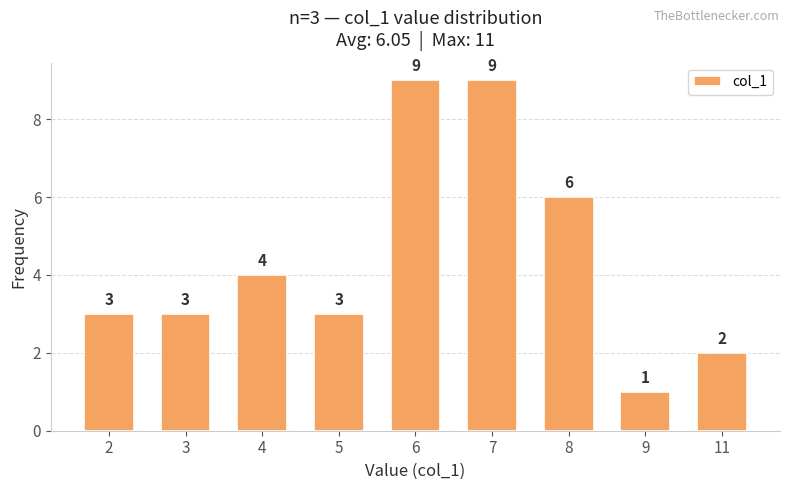

Is it true that the value at 11 is 3?

False